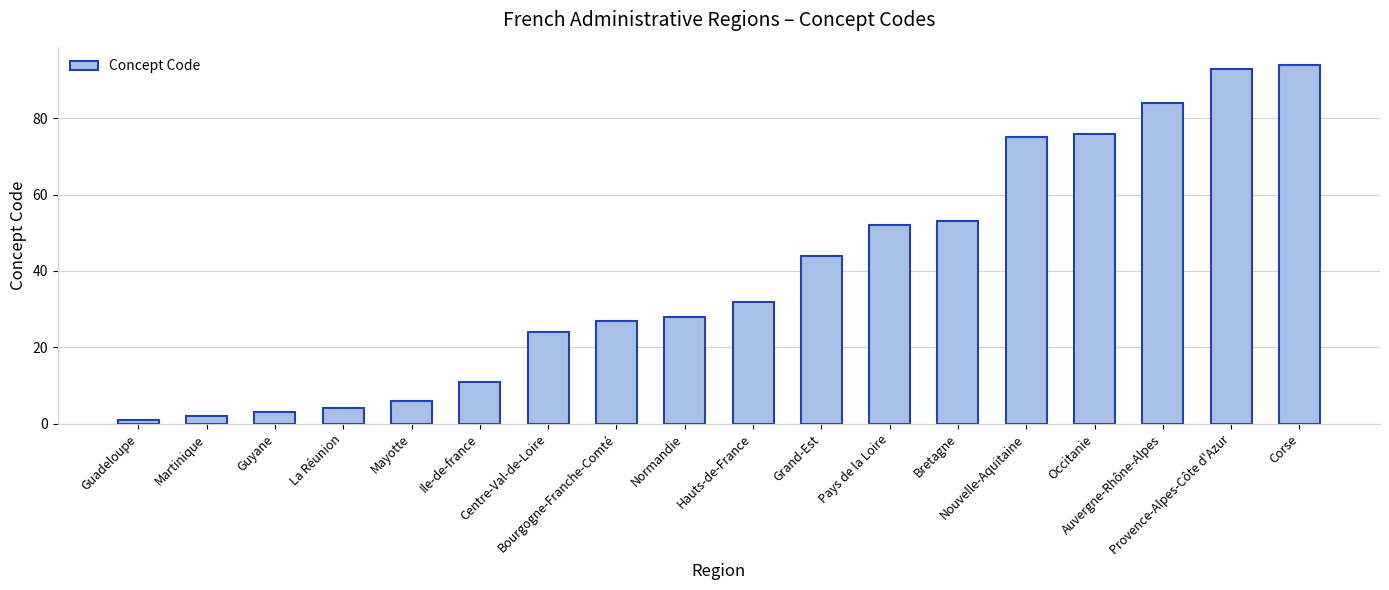

Count the number of data series in this chart.

1